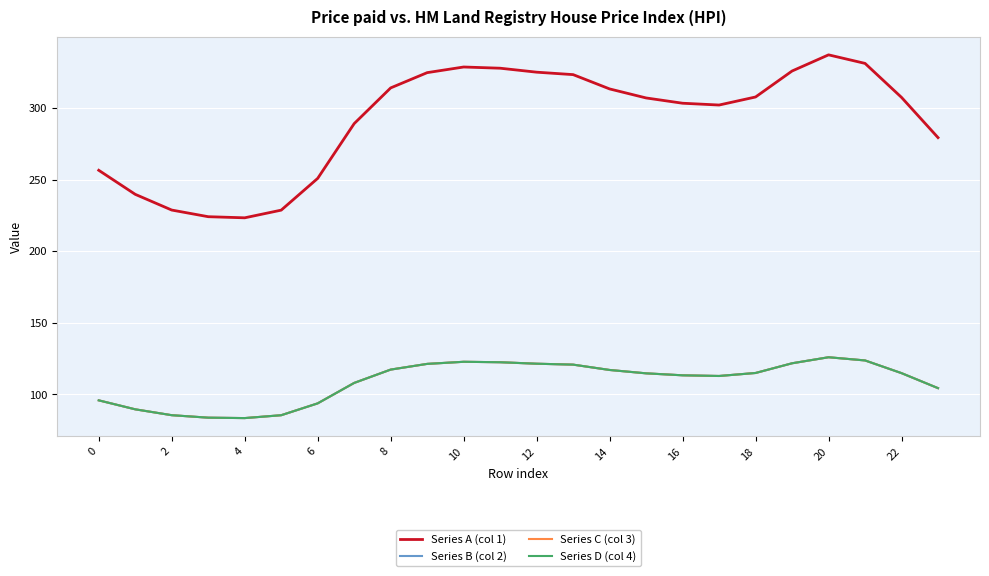

Is this an area chart (filled region under the line)?

No